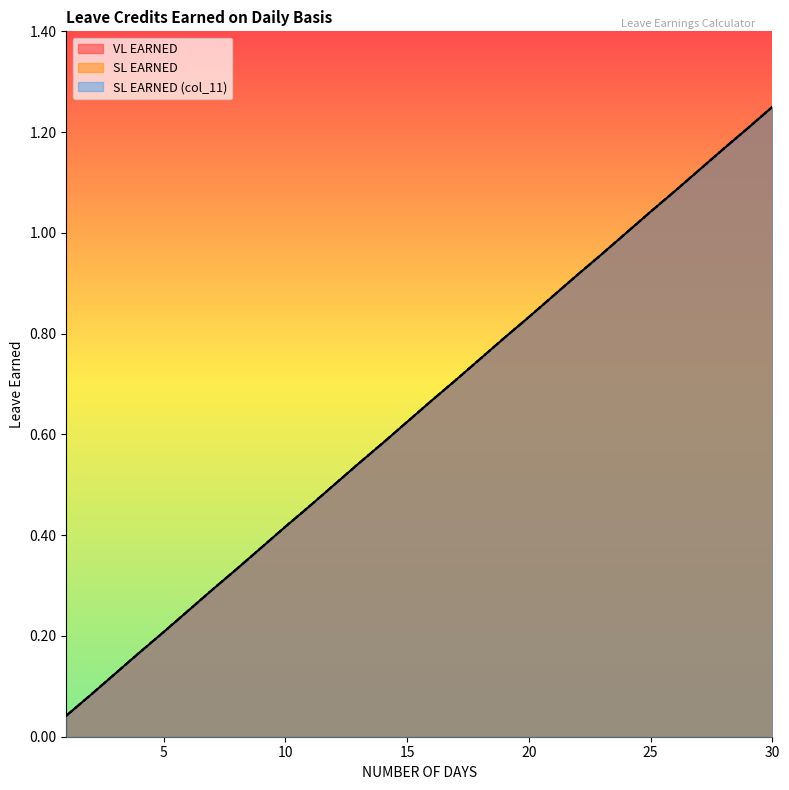

True or false: SL EARNED (col_11) and VL EARNED cross at least once.

False